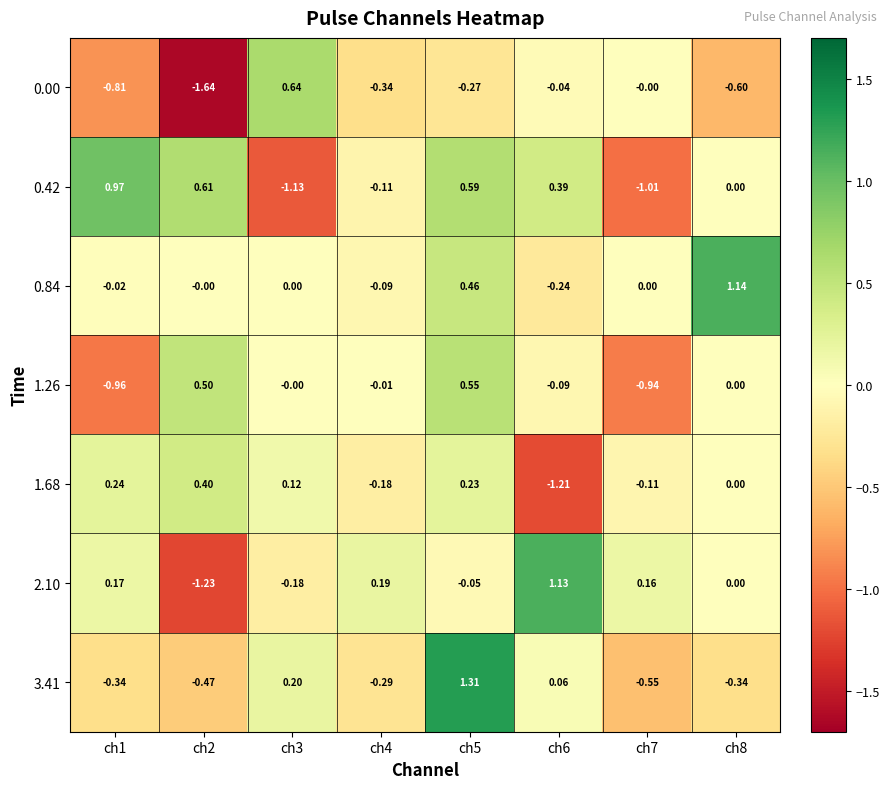

Is the value of 3.41 at ch5 greater than the value of 1.68 at ch2?

Yes